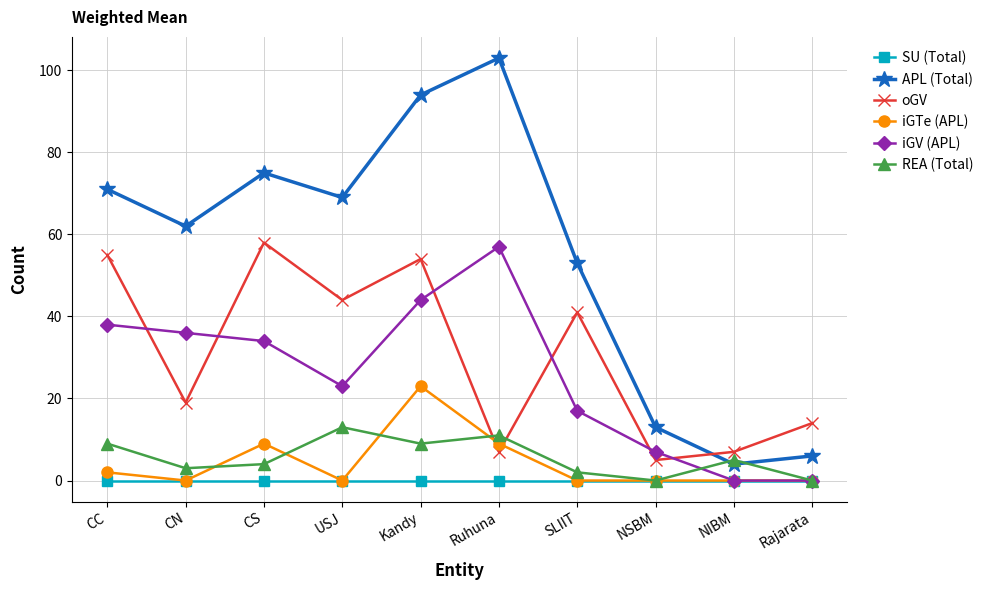

What is the average value of the oGV series?

30